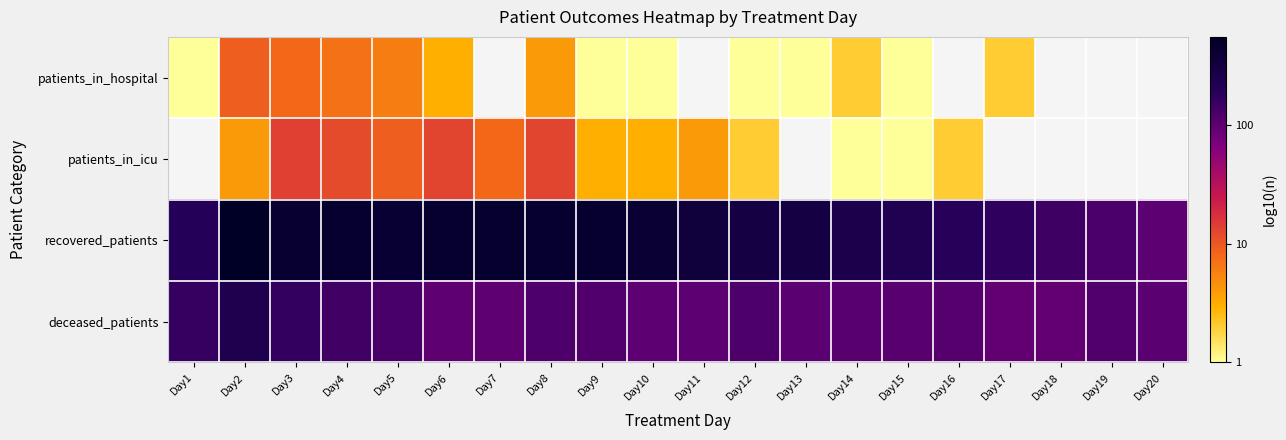

True or false: recovered_patients has a value of 3.5 at Day17.

False